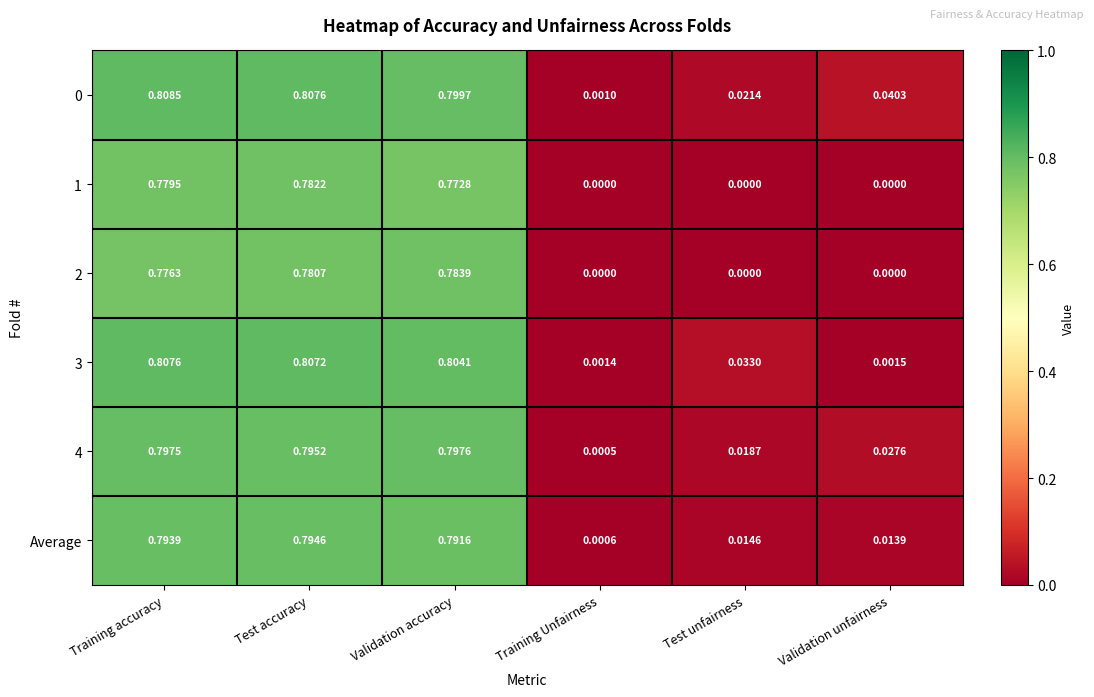

Which category has the highest value in the 2 series?

Validation accuracy